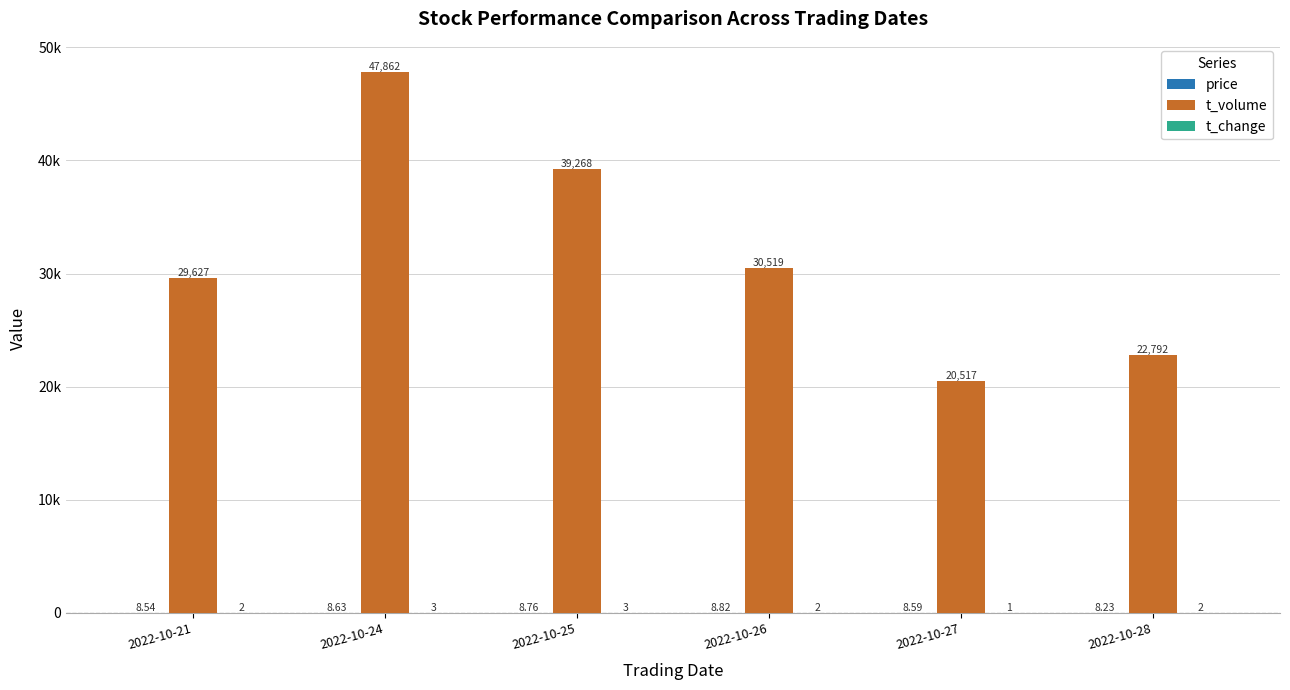

Which category has the lowest value in the t_change series?

2022-10-27